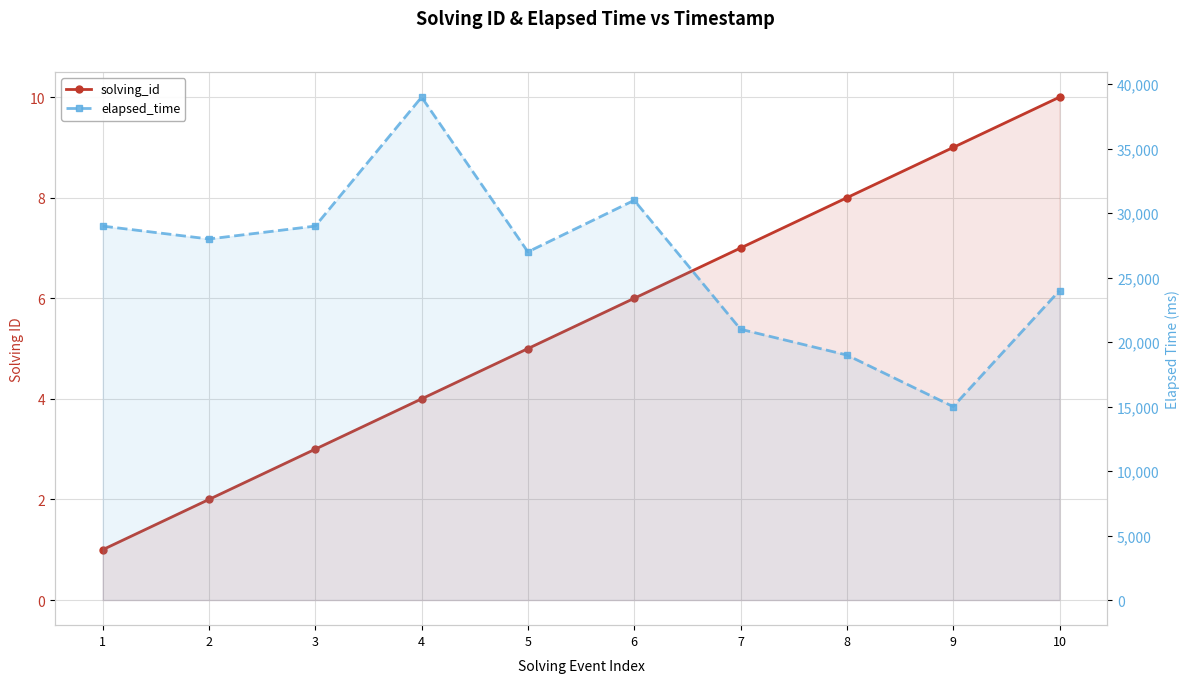

Rank the series at 1 from highest to lowest value.

elapsed_time, solving_id